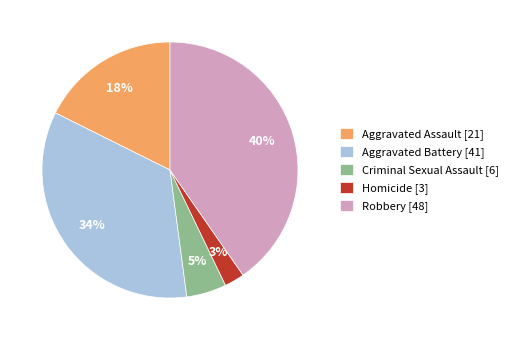

To the nearest percent, what is the combined percentage of Criminal Sexual Assault and Homicide?

8%